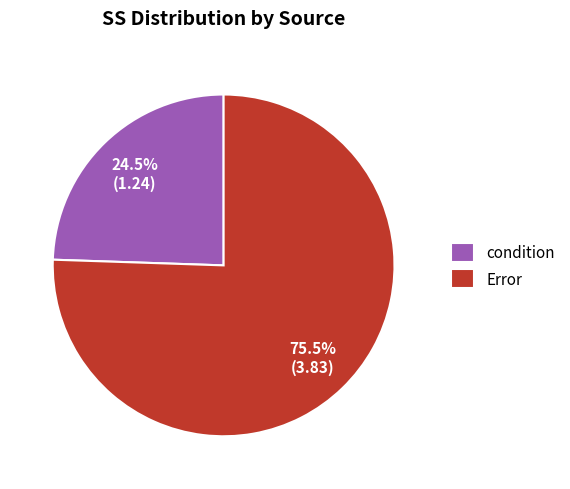

Which has a higher value, condition or Error?

Error